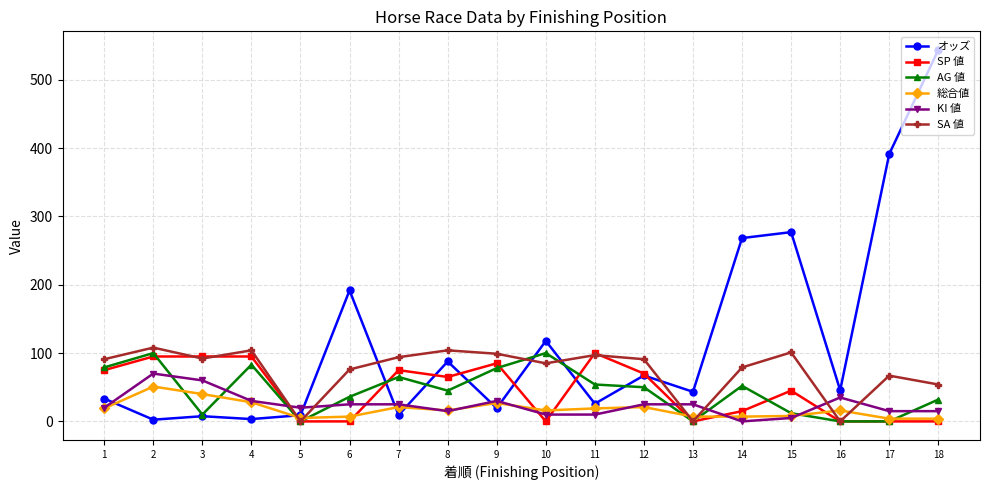

Which series has the largest total across all categories?

オッズ